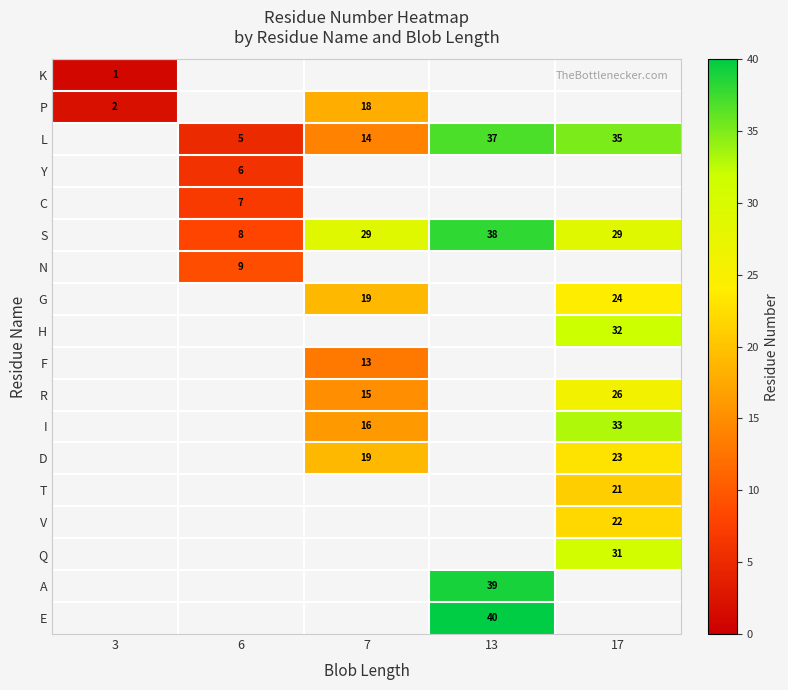

Is the value of S at 7 greater than the value of K at 3?

Yes